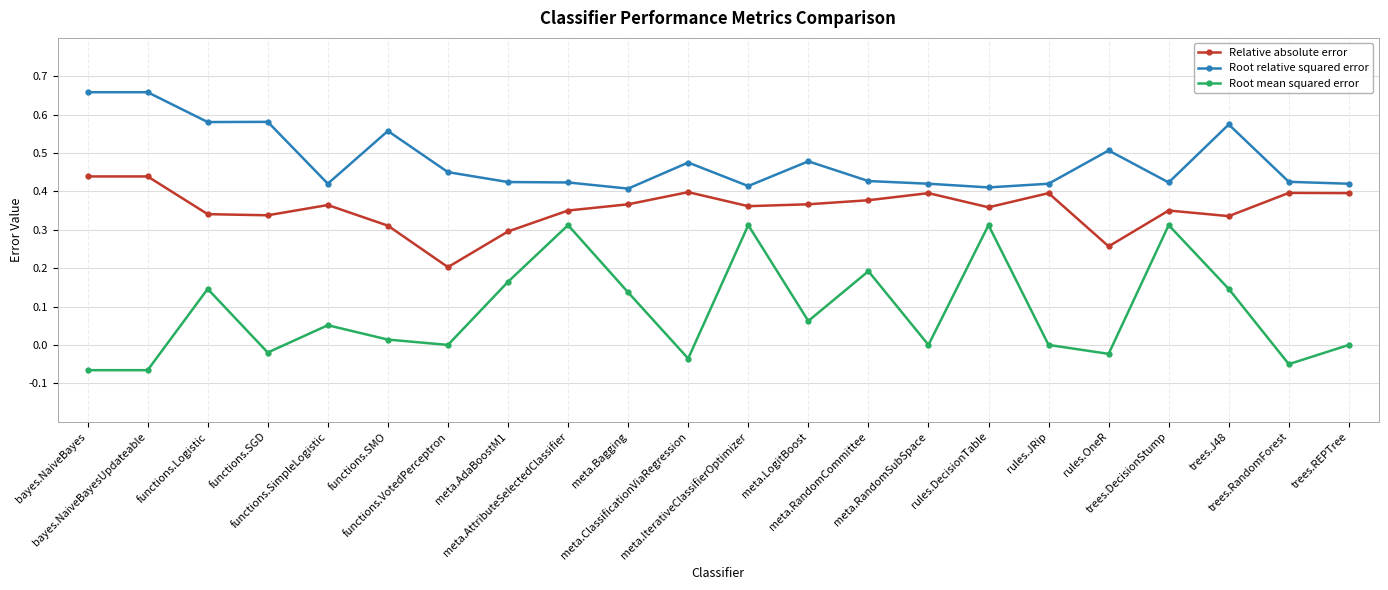

What is the label of the 19th point from the right?

functions.SGD